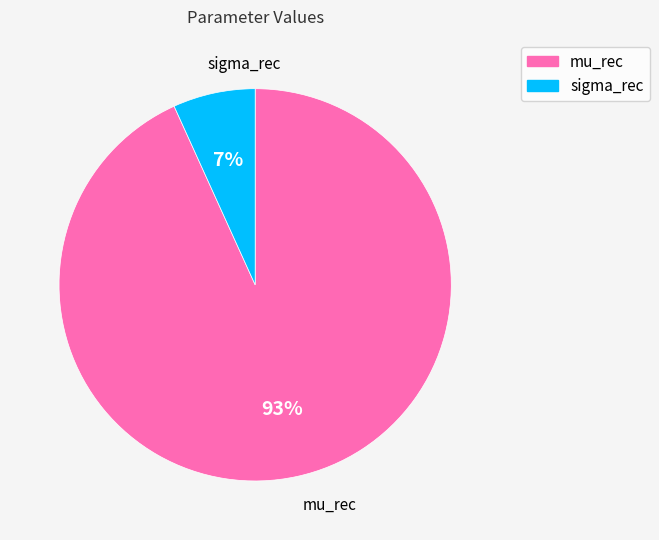

Is it true that sigma_rec is 1% of the pie?

False